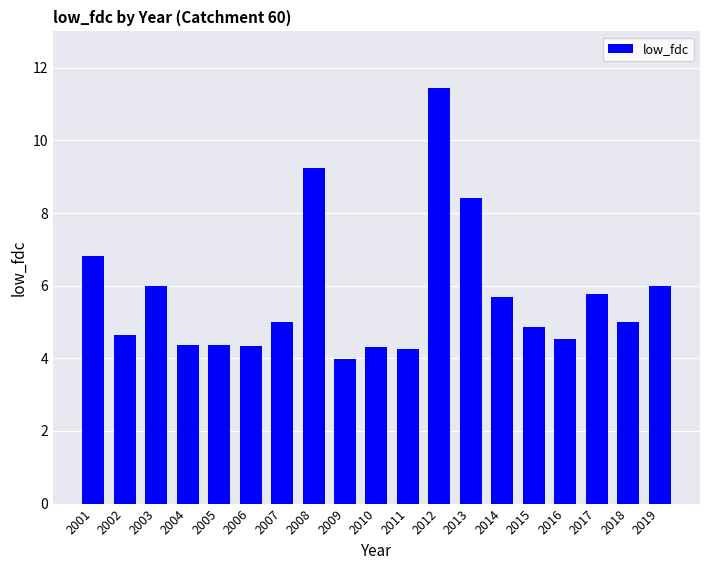

What is the value of the 1st bar from the left?

6.8